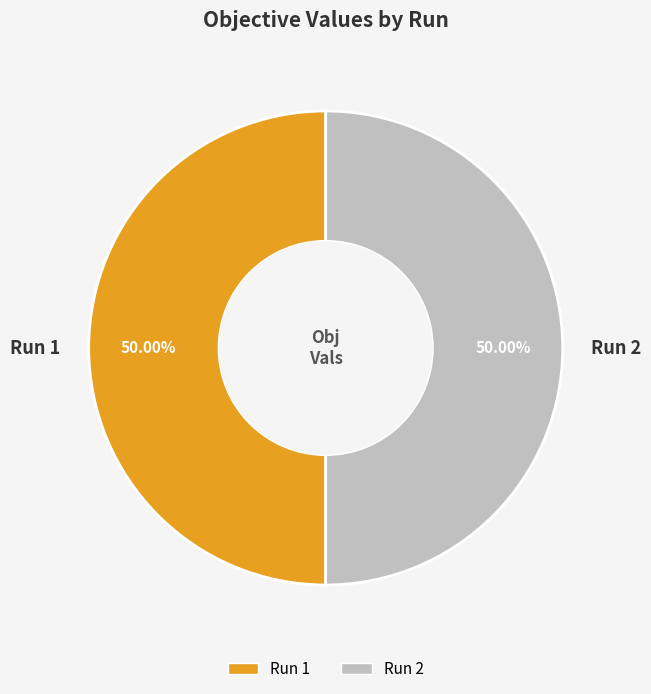

Combined, do Run 1 and Run 2 account for over 50%?

Yes